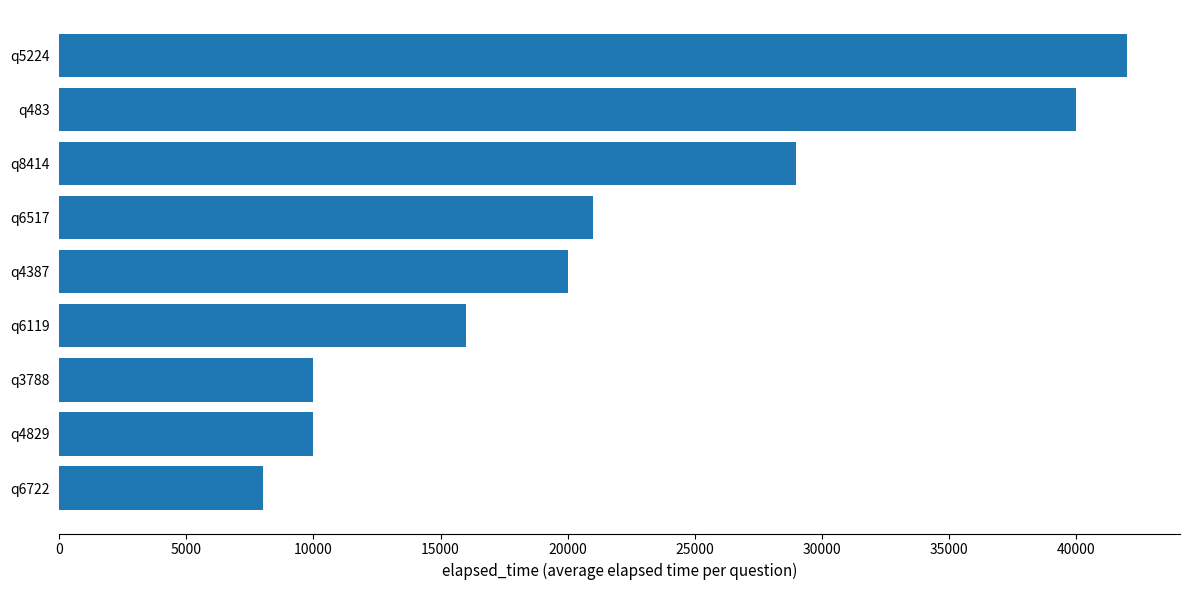

Count the number of data series in this chart.

1